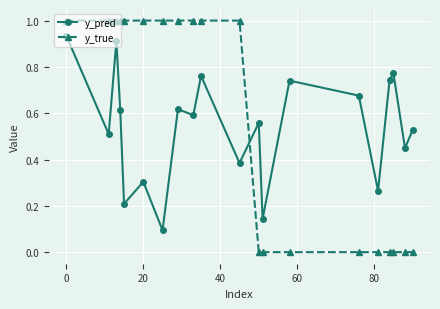

What is the sum of all y_pred values?

10.8